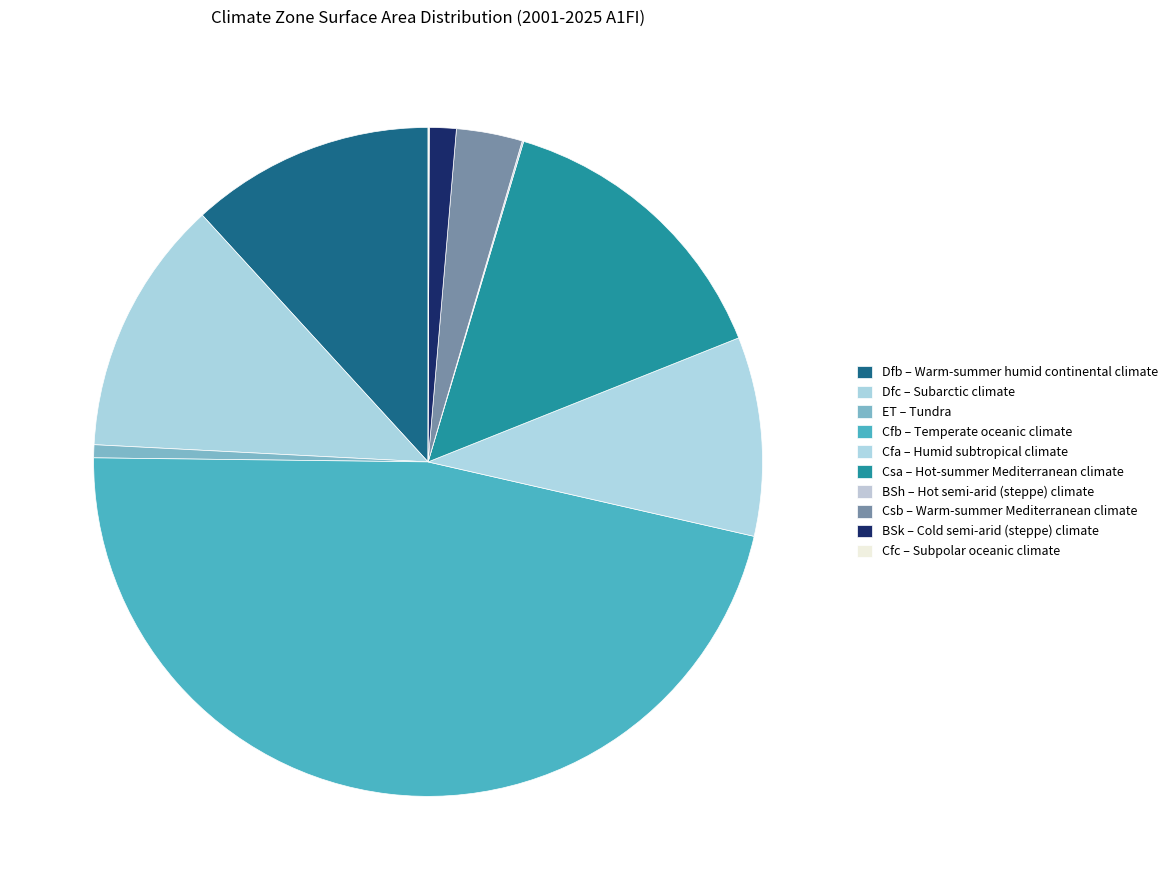

Count the number of slices in the pie.

10